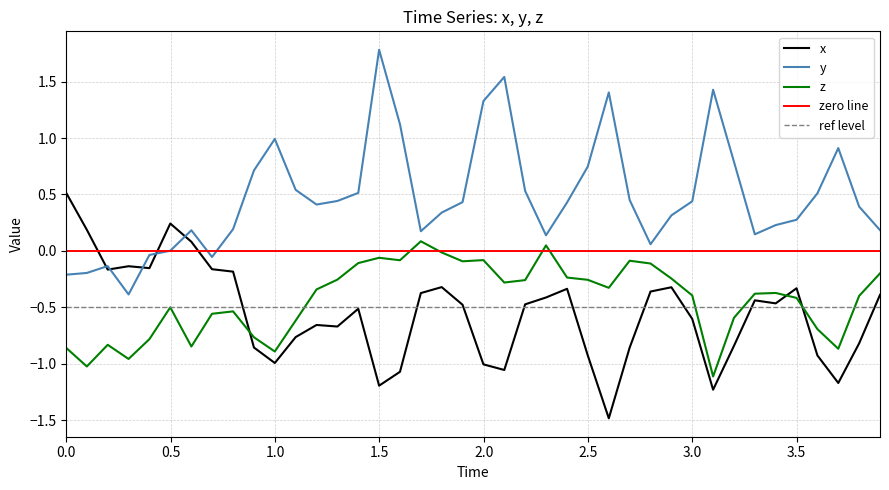

How many categories are shown in the chart?

40